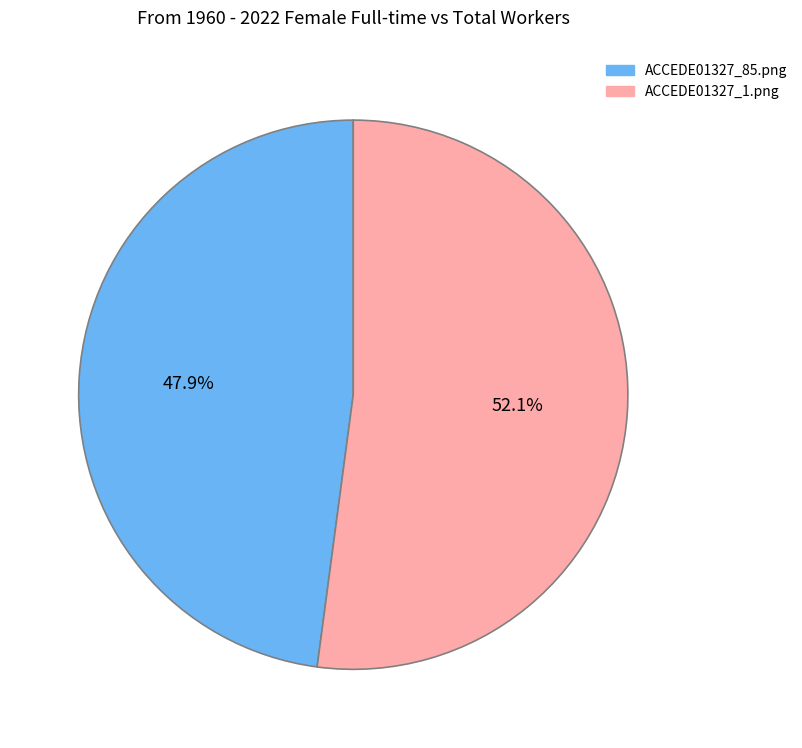

Does ACCEDE01327_1.png account for over 50% of the chart?

Yes